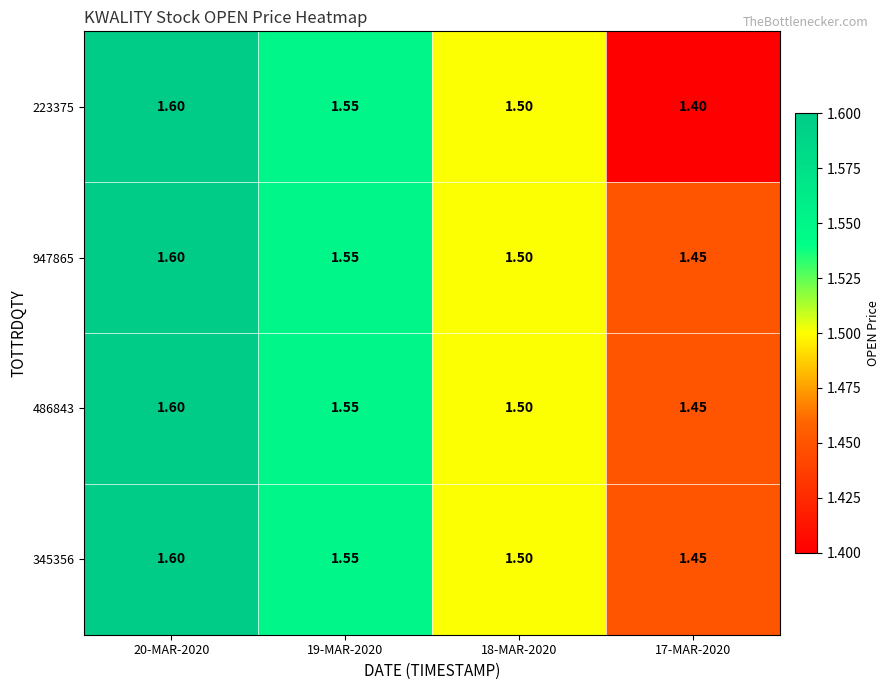

How many distinct data groups are displayed?

4